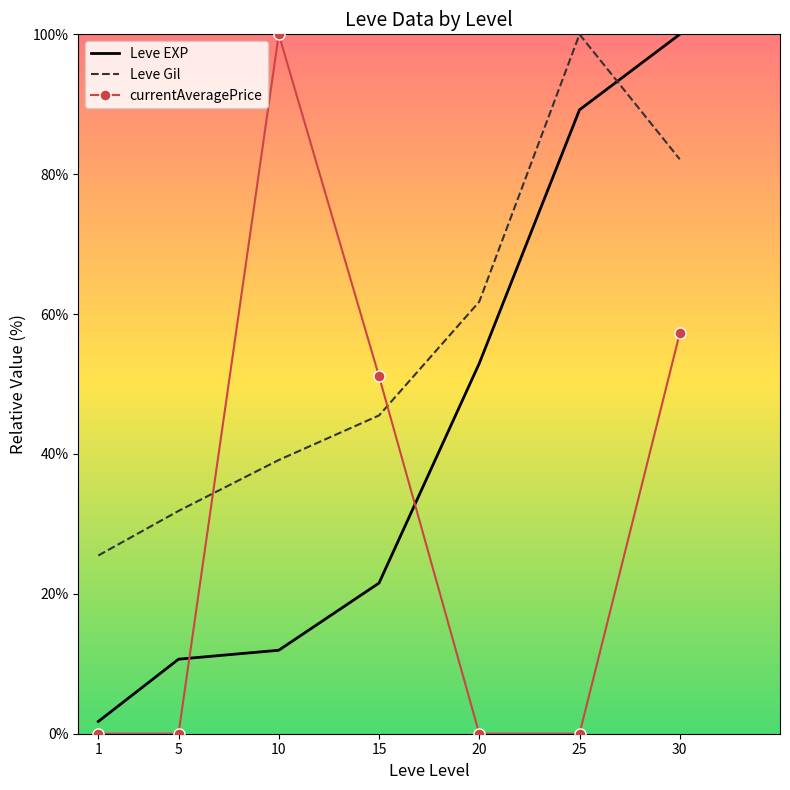

Which series has the largest total across all categories?

Leve Gil